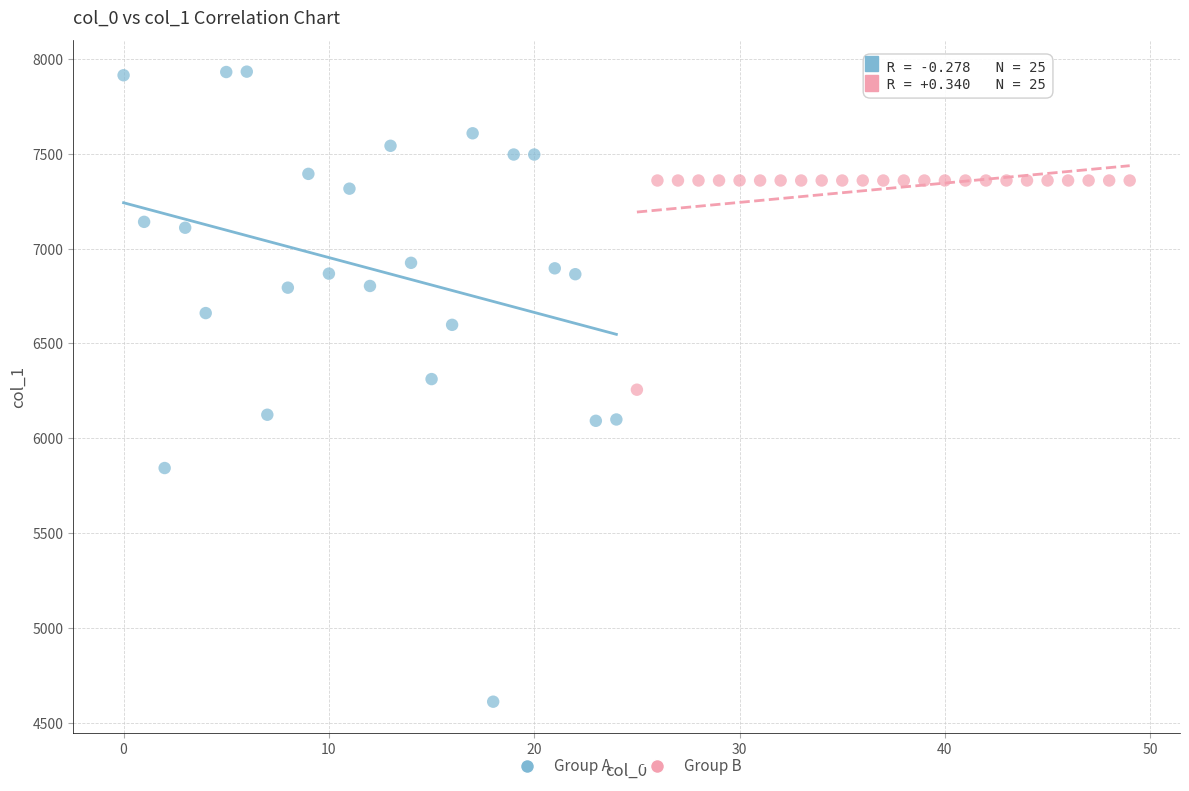

Which series contains the lowest Y value?

Group A